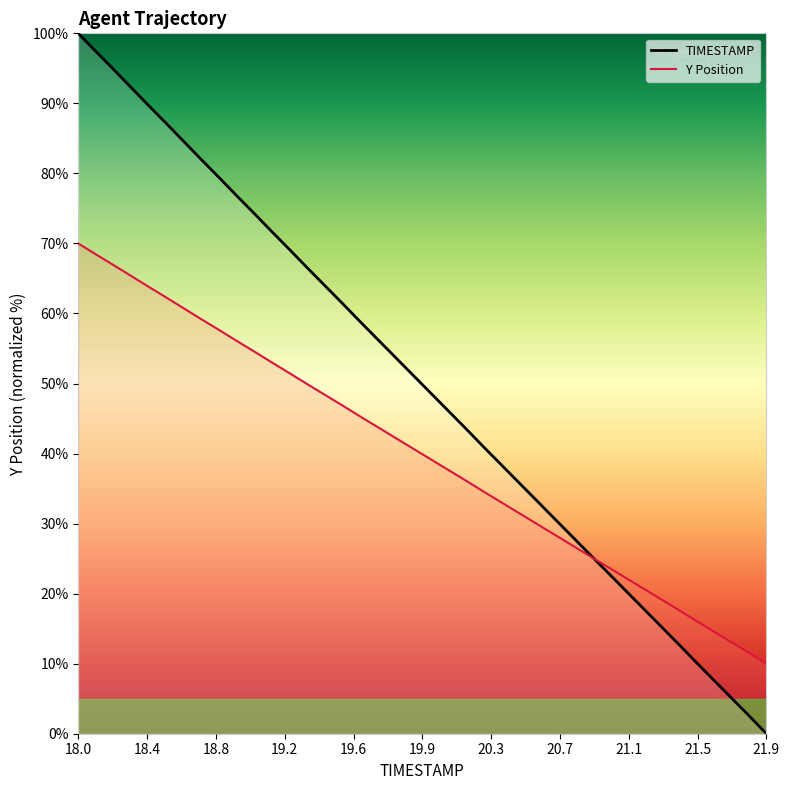

At which label does Y first exceed 40?

18.0